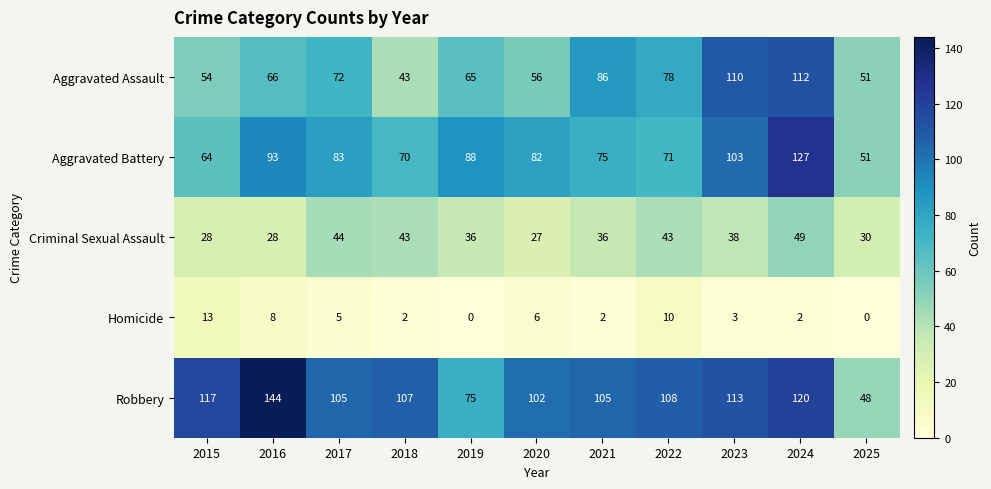

What is the maximum value shown in the chart?

144